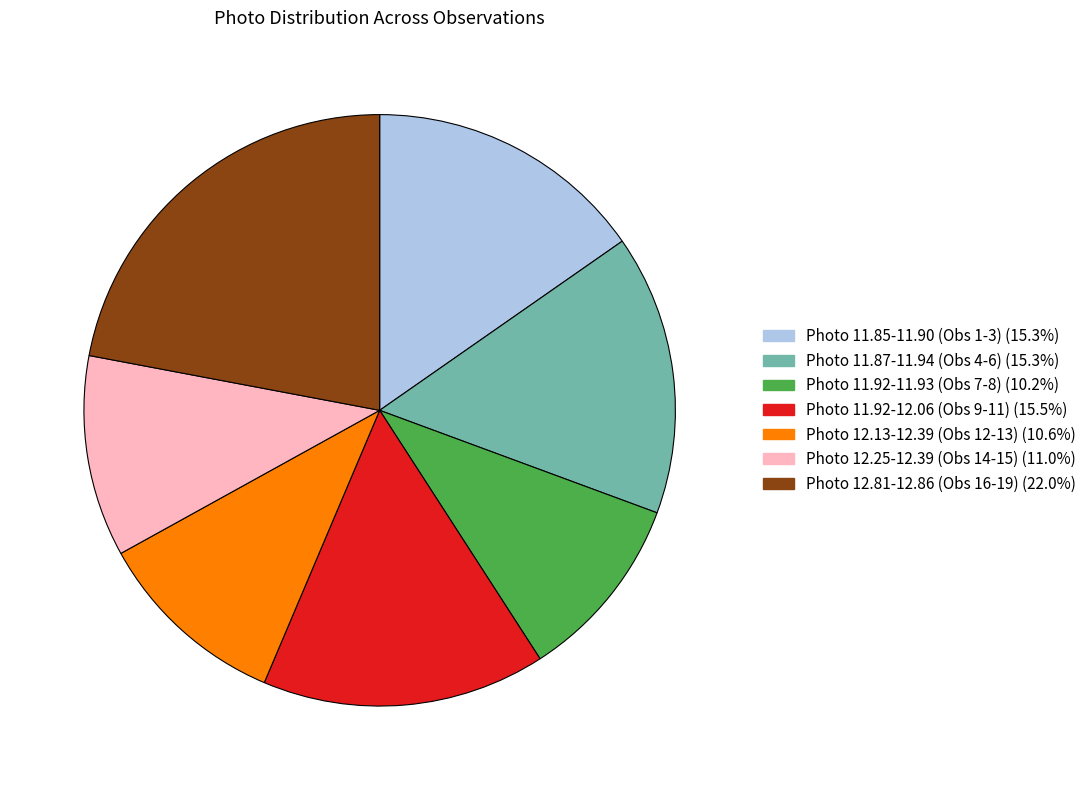

Does Photo 12.81-12.86 (Obs 16-19) (22.0%) represent more than half of the total?

No